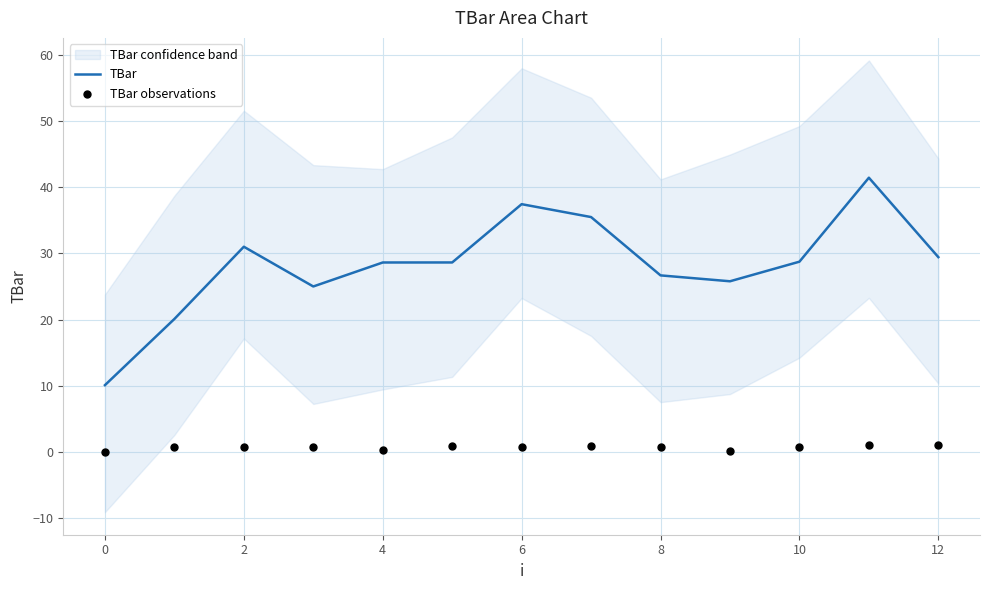

Which series reaches the maximum Y coordinate?

TBar